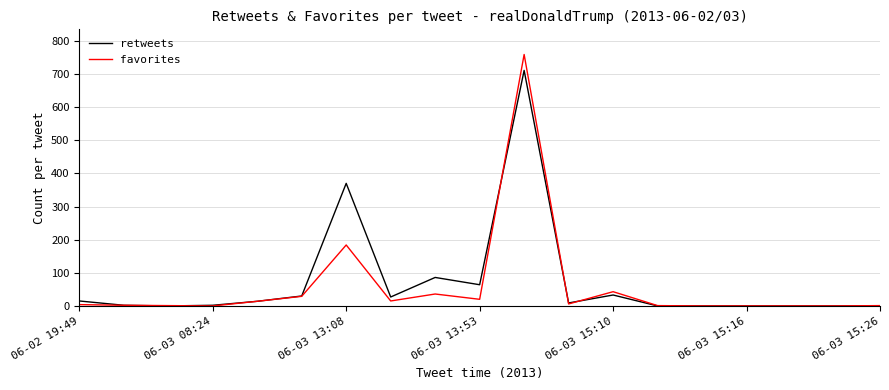

What is the difference between the maximum and minimum values in the retweets series?

711